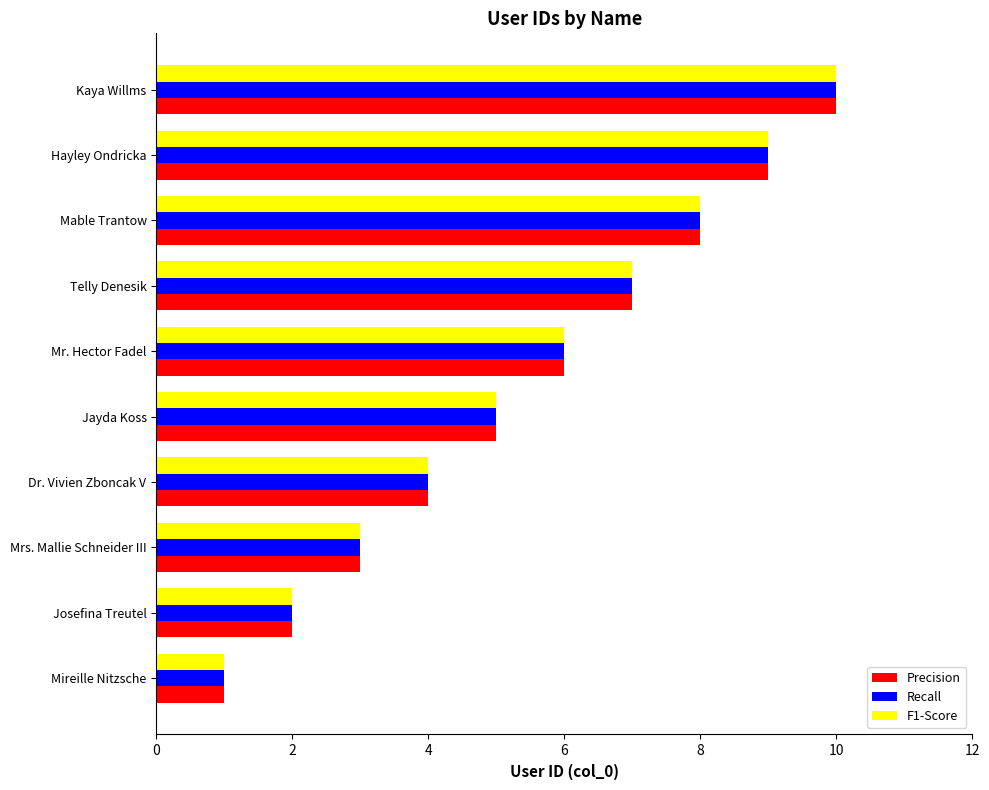

What is the difference between the maximum and minimum values in the Precision series?

9